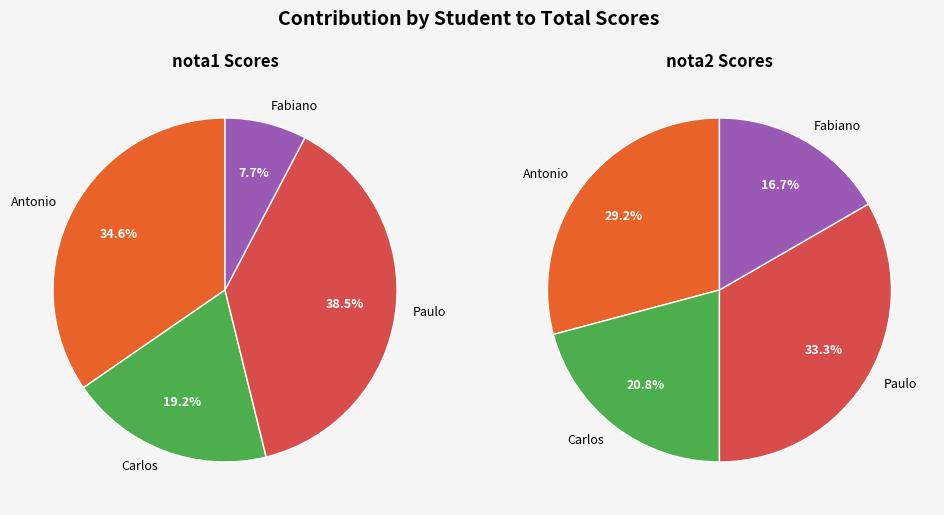

Which has a higher value, Antonio or Paulo?

Paulo